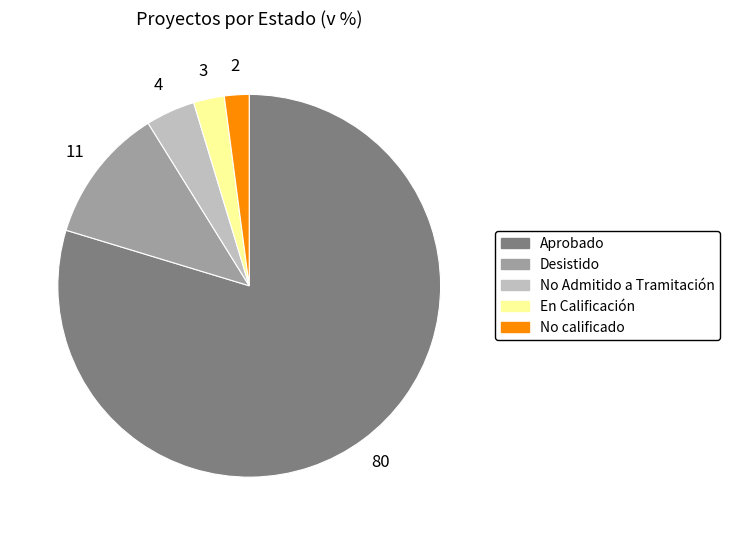

How many slices are in this pie chart?

5